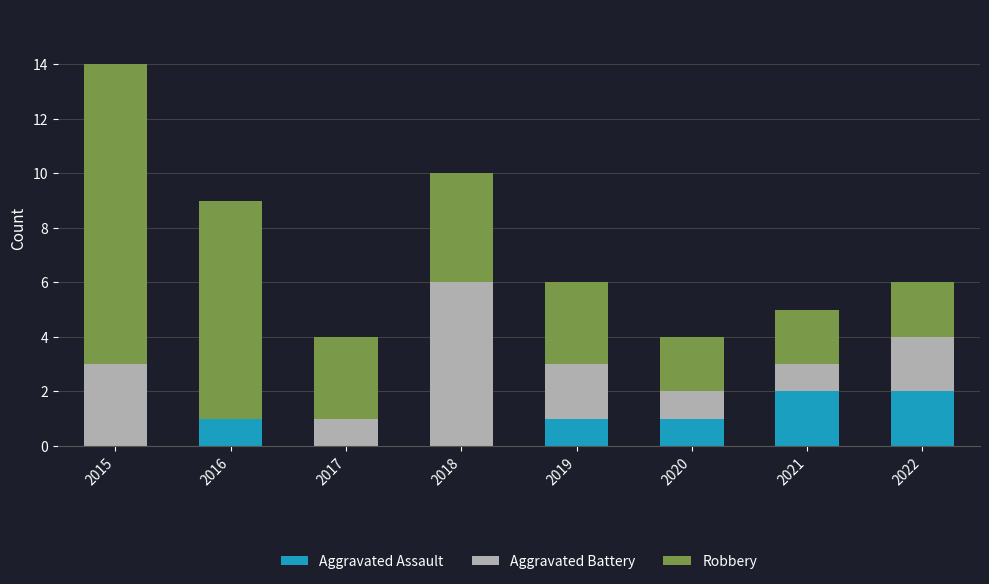

The value of Aggravated Assault at 2017 is 0. True or false?

True